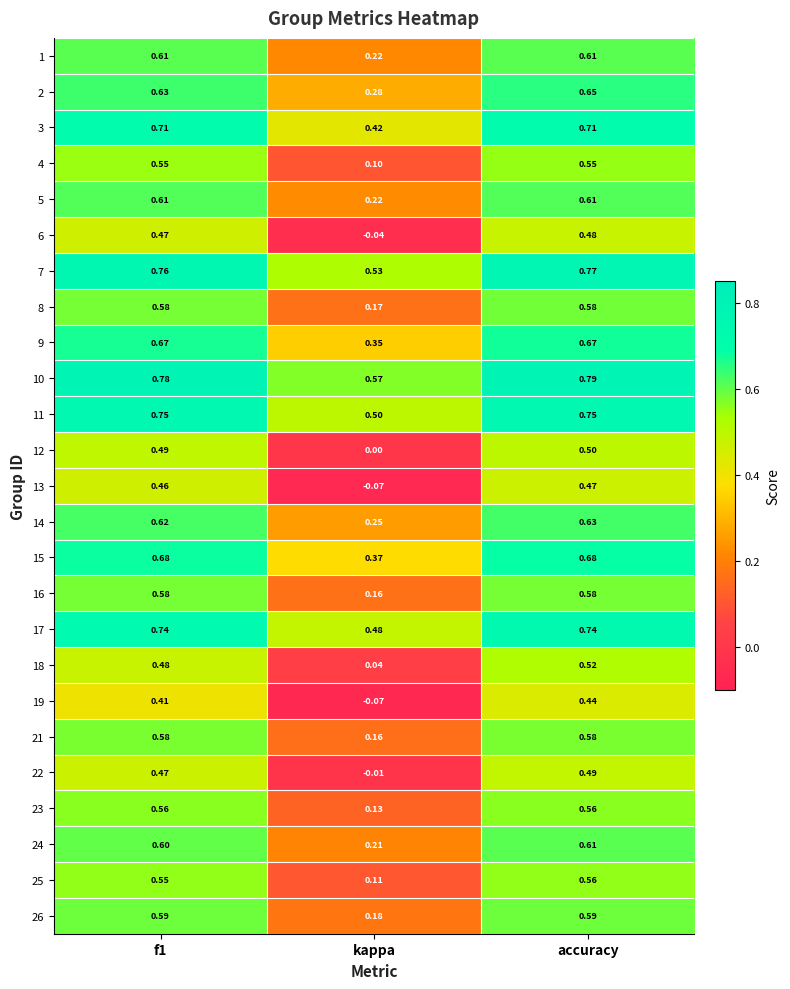

At which category does the chart reach its minimum across all series?

kappa